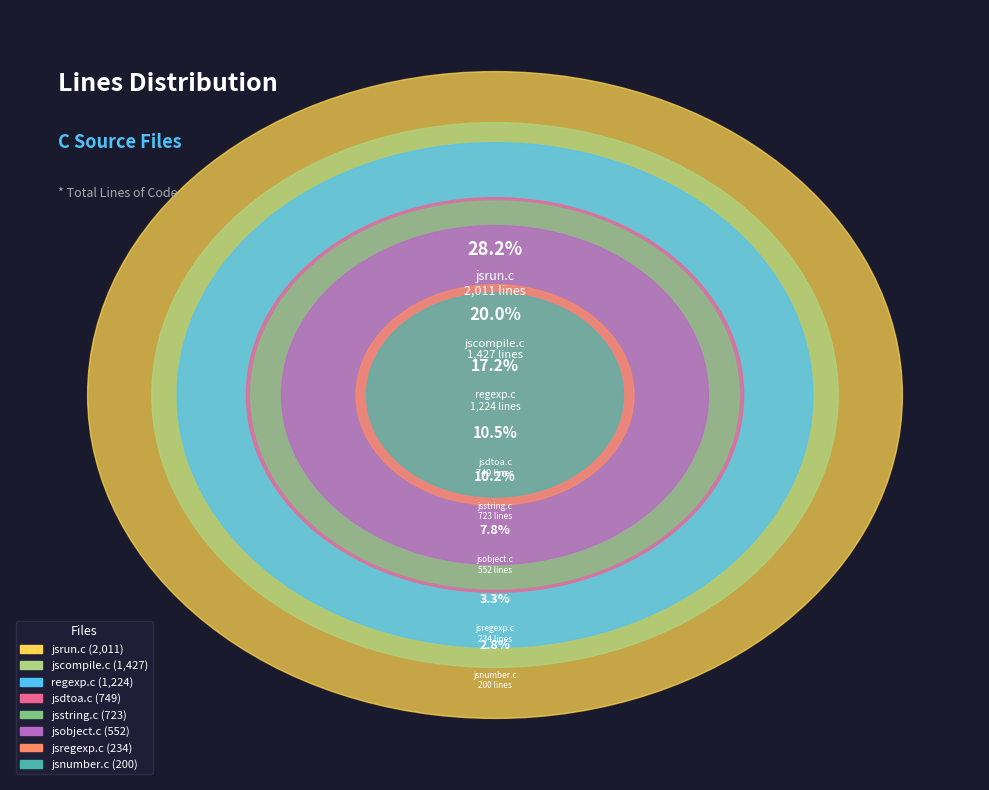

Does jsnumber.c account for over 50% of the chart?

No